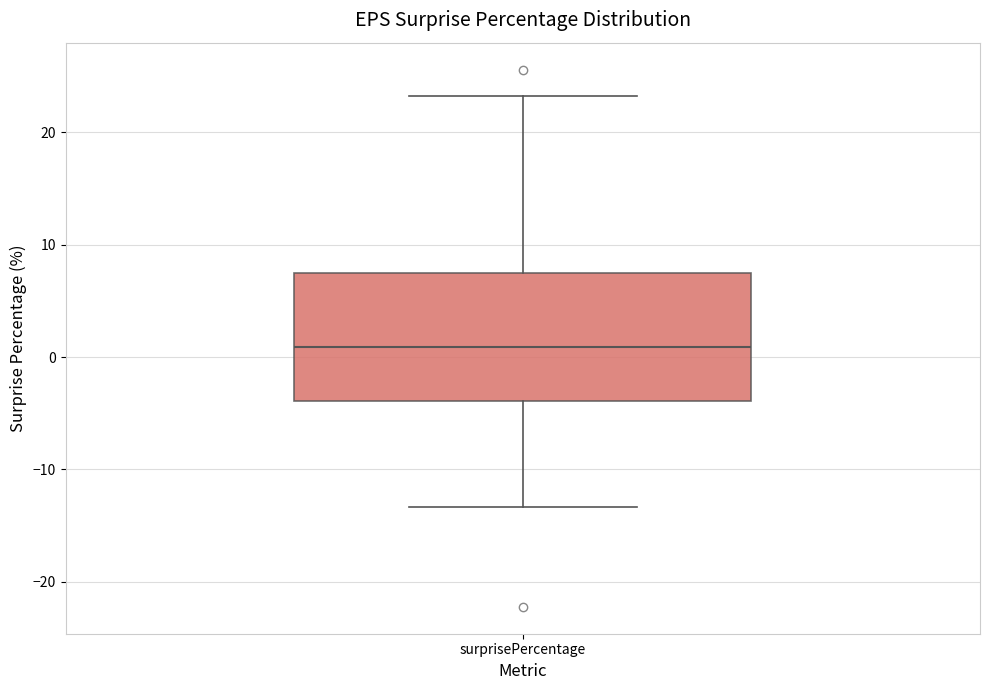

Transcribe this box plot: give where the median line is, the range the box spans, and where the two whiskers end, as read against the y-axis. The values are not printed on the chart, so give them approximately, as read against the axis.

median 1, box -4 to 7, whiskers -13 to 23